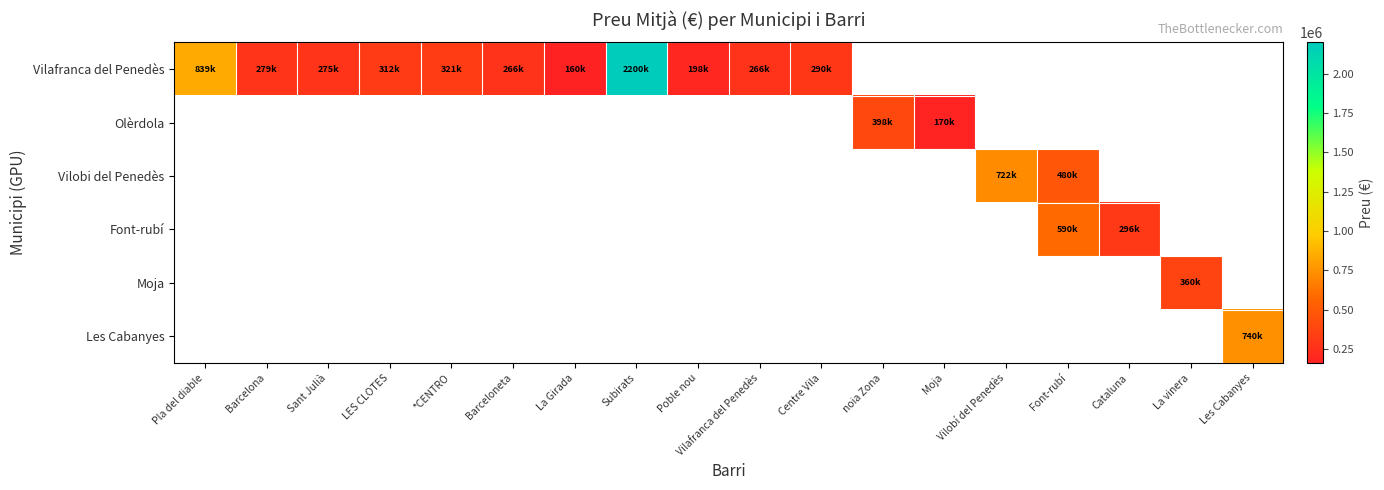

At how many categories does at least one series exceed 1575163?

1